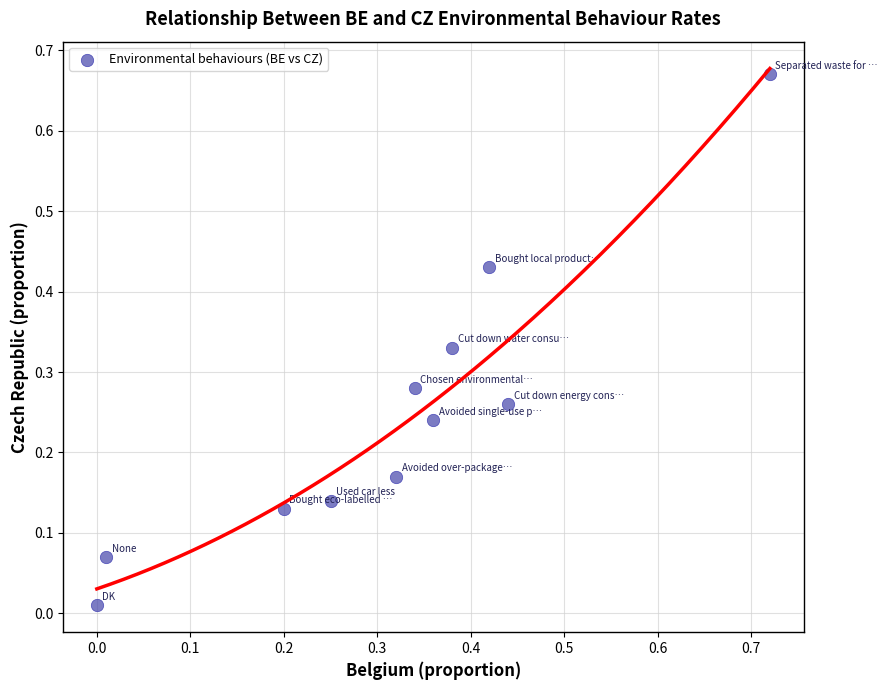

Count the number of points in this scatter plot.

11